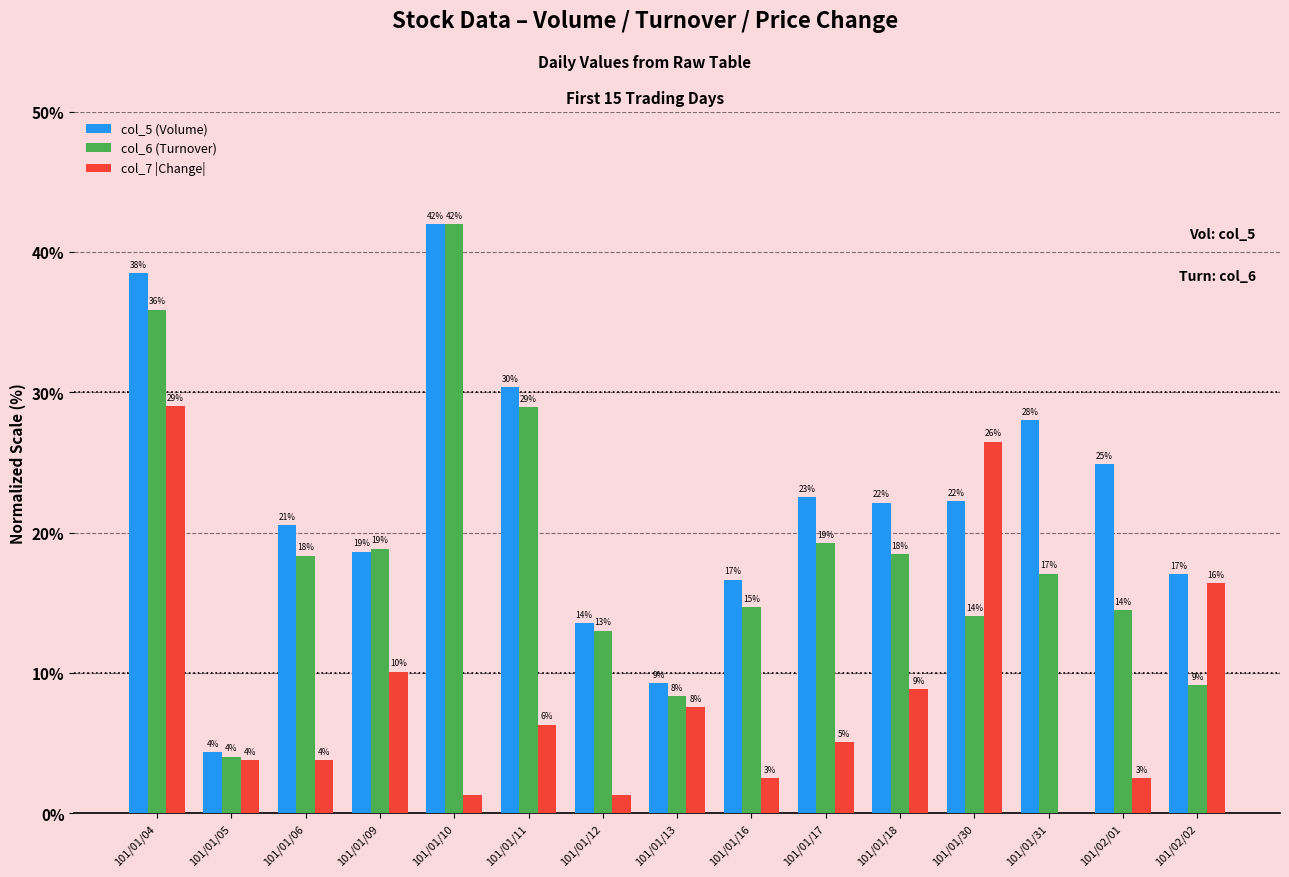

Are the bars grouped side by side (vs. stacked)?

Yes